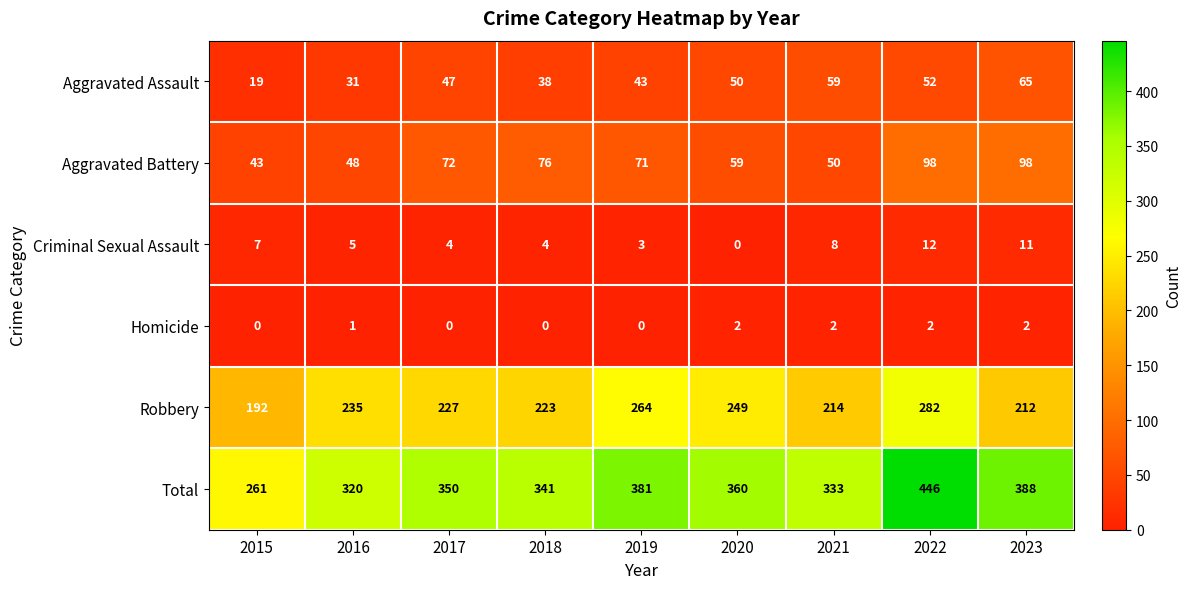

At which category is the sum across all series the highest?

2022